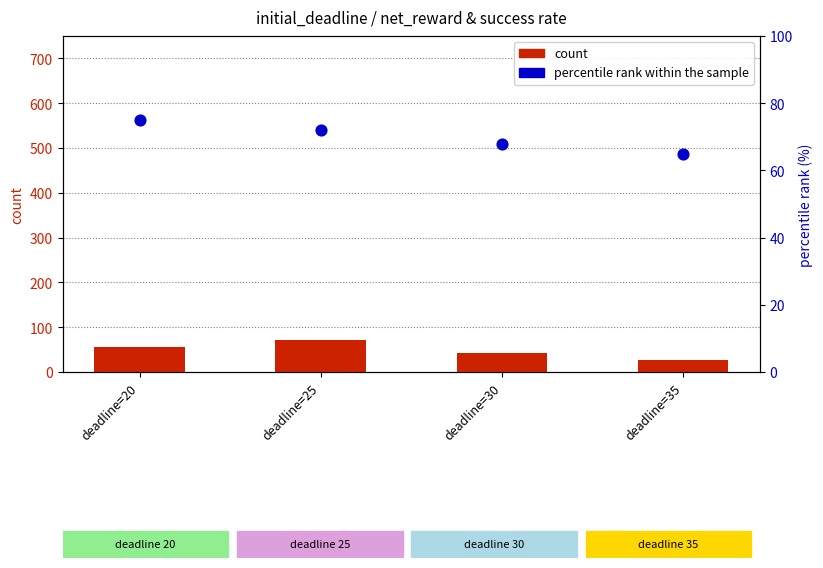

Which series has the largest total across all categories?

percentile rank within the sample